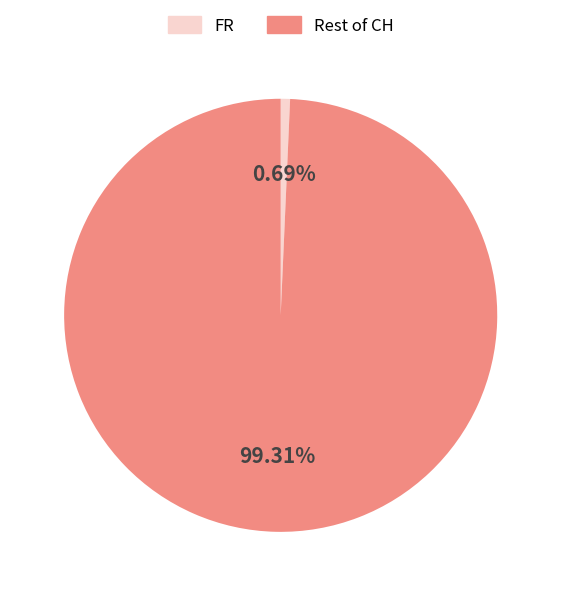

Between FR and Rest of CH, which is larger?

Rest of CH